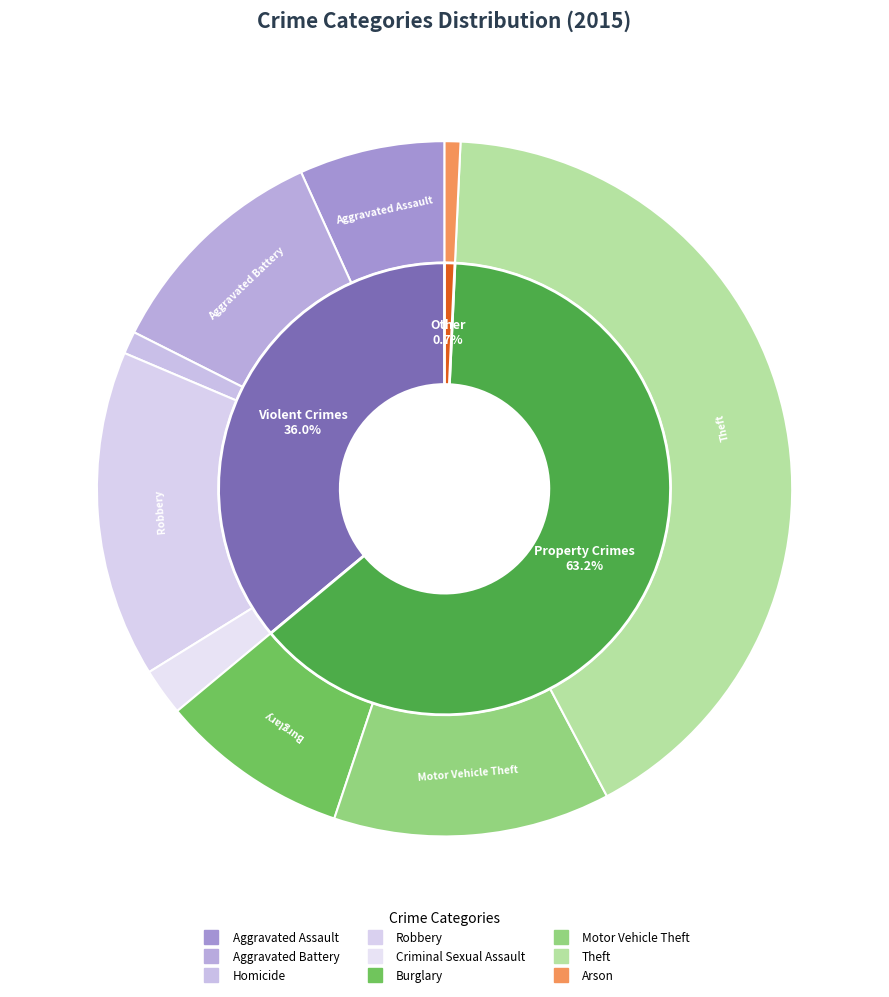

Is there a majority slice in this chart?

No